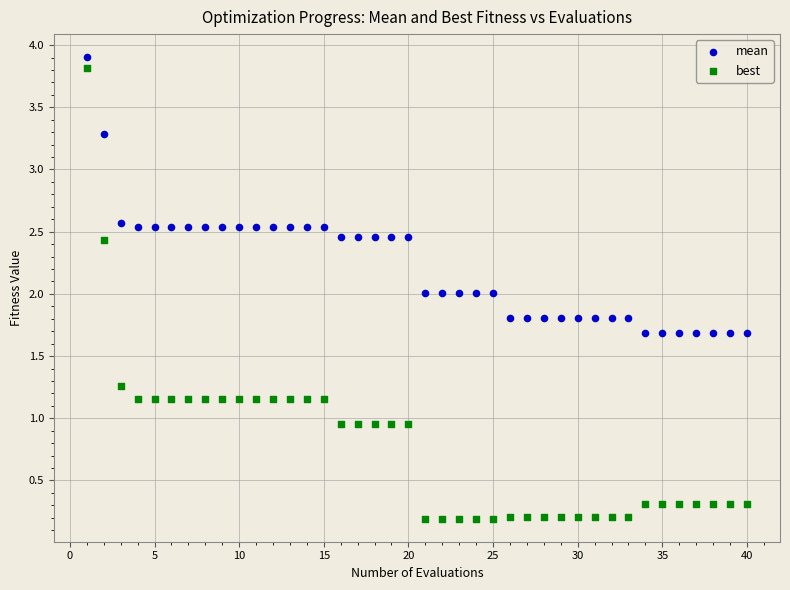

What are all the series names shown in the legend?

mean, best